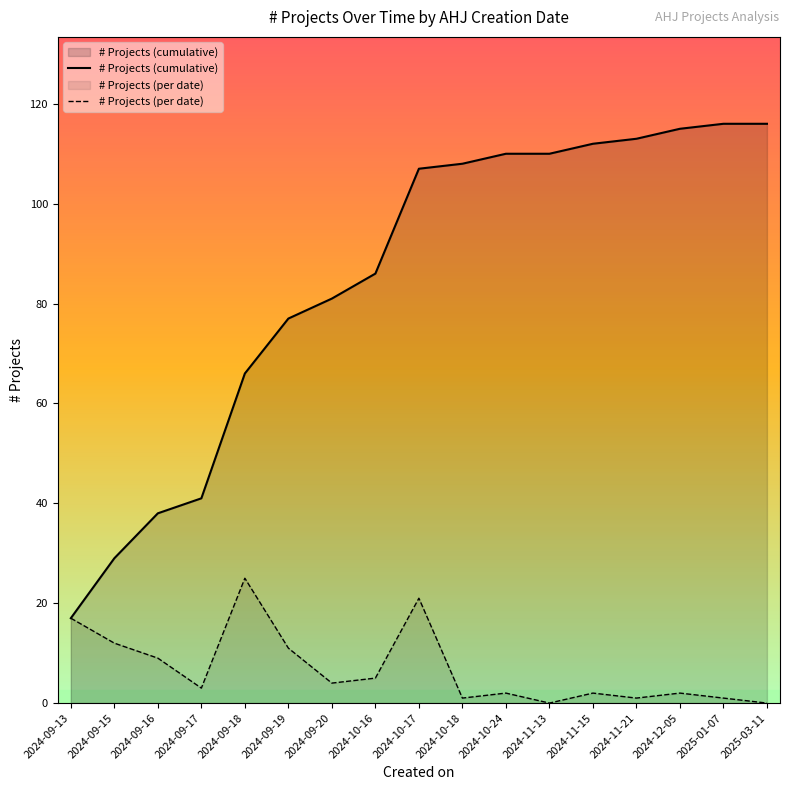

Where is # Projects (per date) nearest to the value 12?

2024-09-15